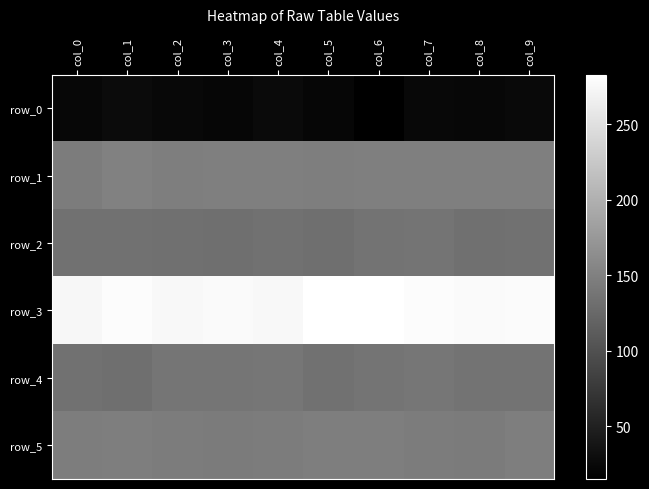

Between col_2 and col_7, which series saw the biggest shift?

row_2